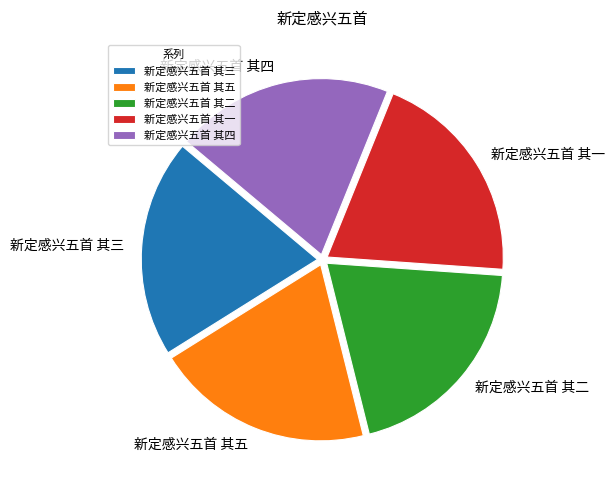

How many segments does this pie chart have?

5